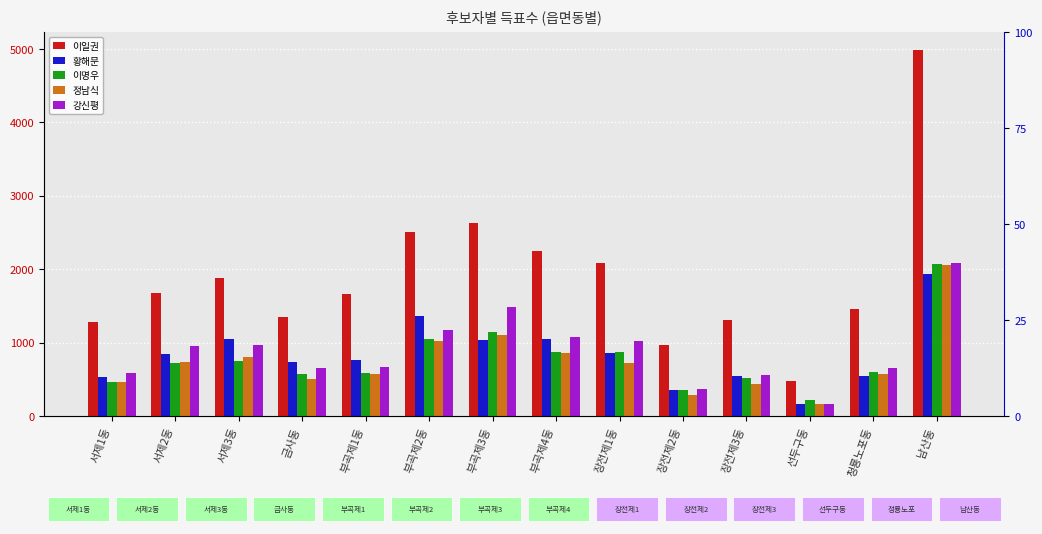

What is the value of the 이일권 bar at the 3rd from the left?

1872